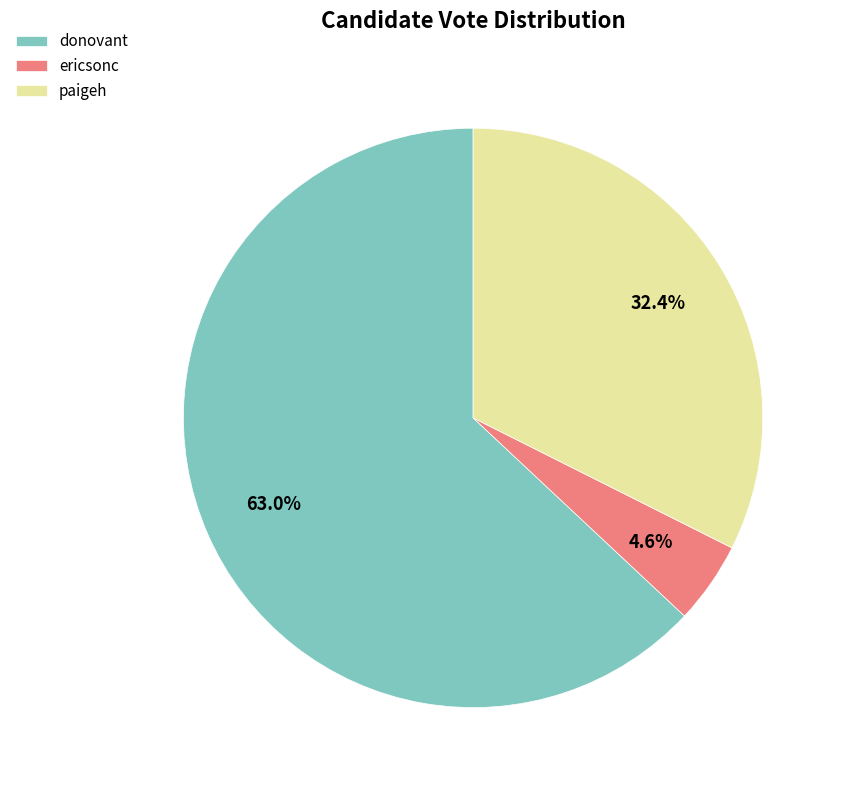

Rank the categories by value from lowest to highest.

ericsonc, paigeh, donovant